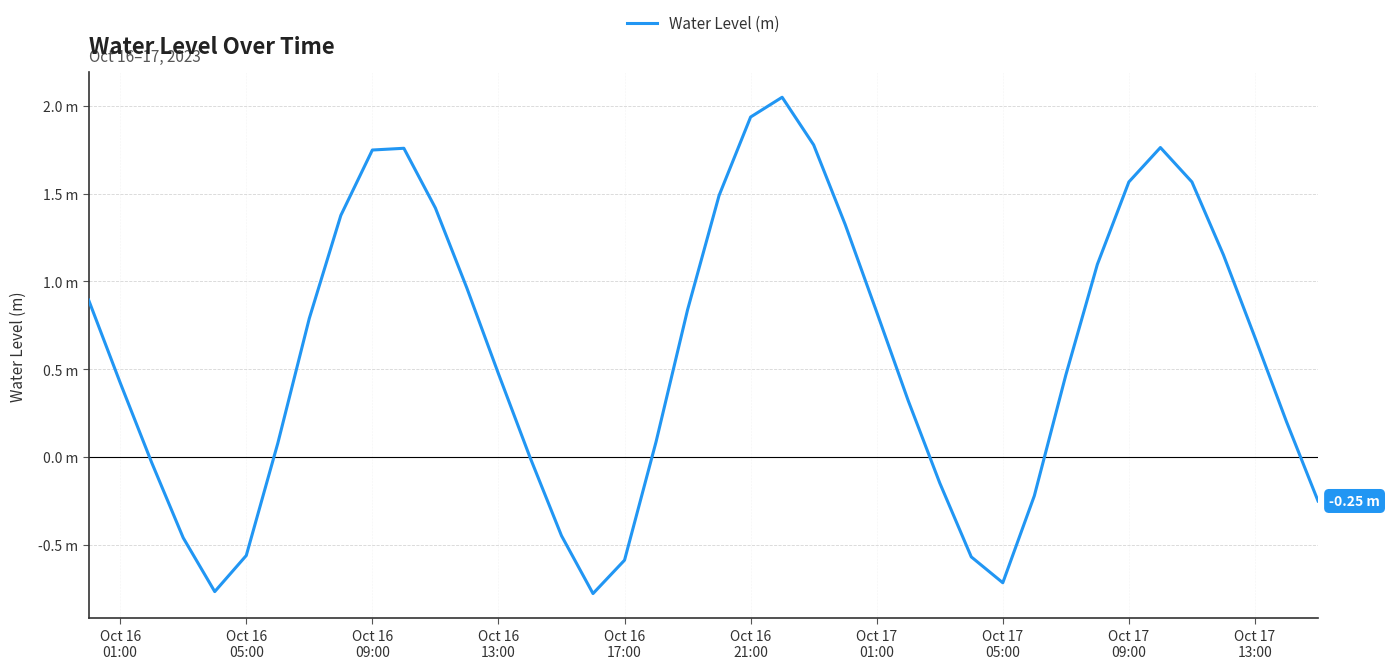

Does the chart have visible grid lines?

Yes